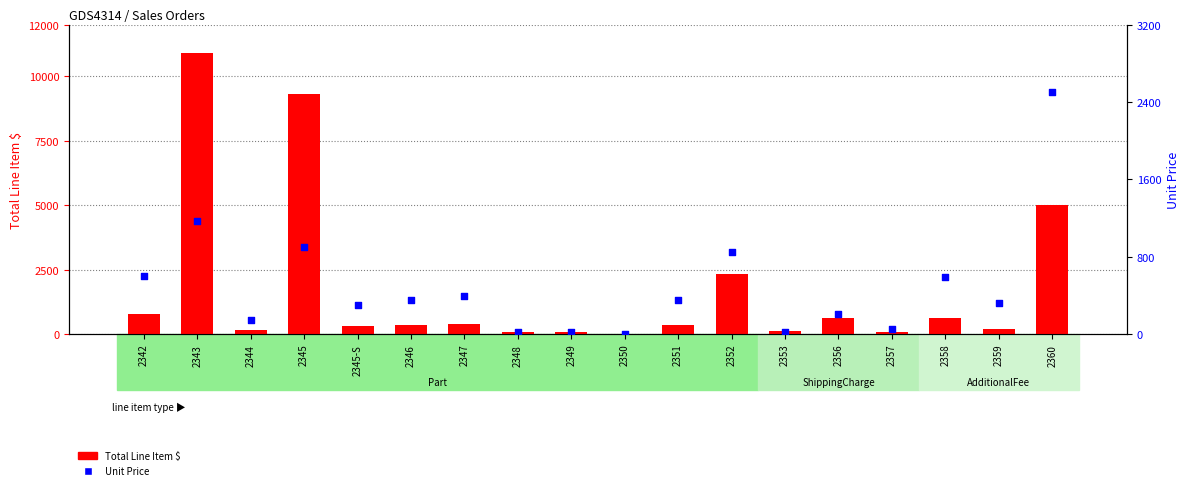

What are all the series names shown in the legend?

Total Line Item $, Unit Price